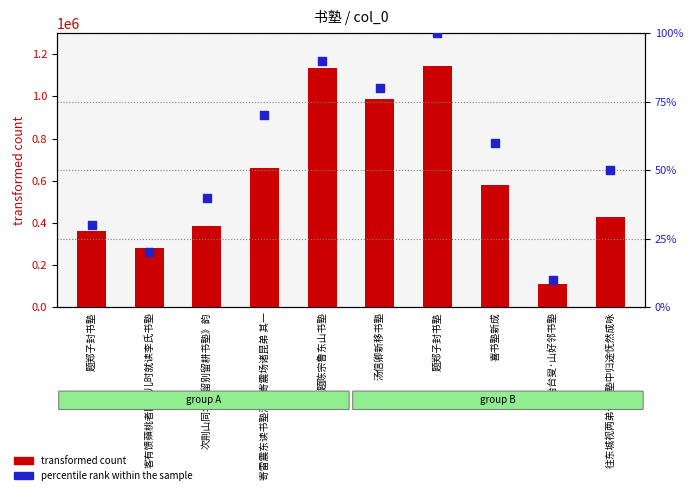

At which category is the sum across all series the highest?

题郑子封书塾